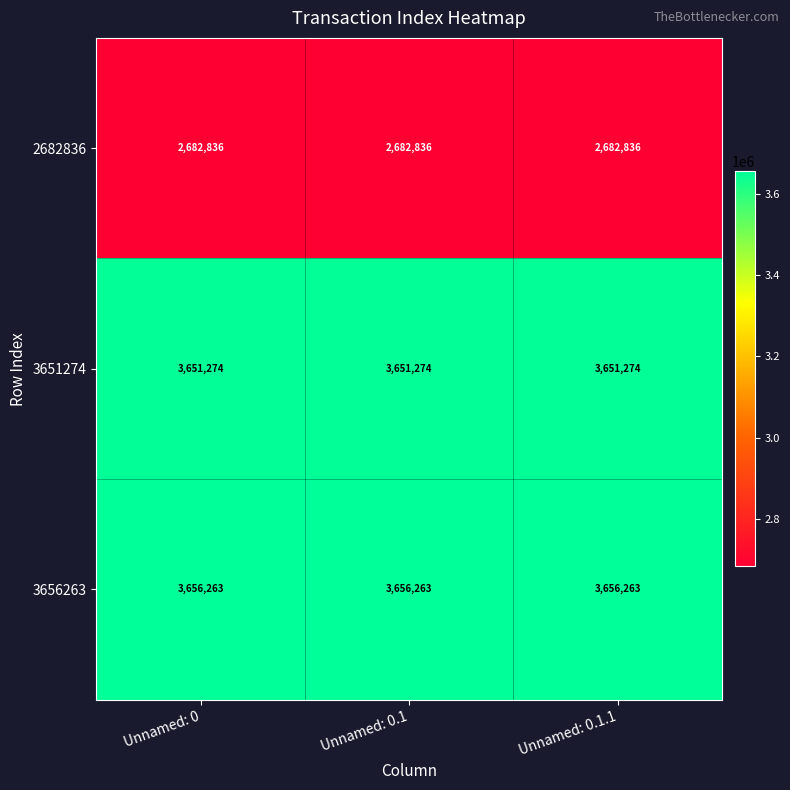

What is the approximate value of 2682836 at Unnamed: 0.1?

2682836